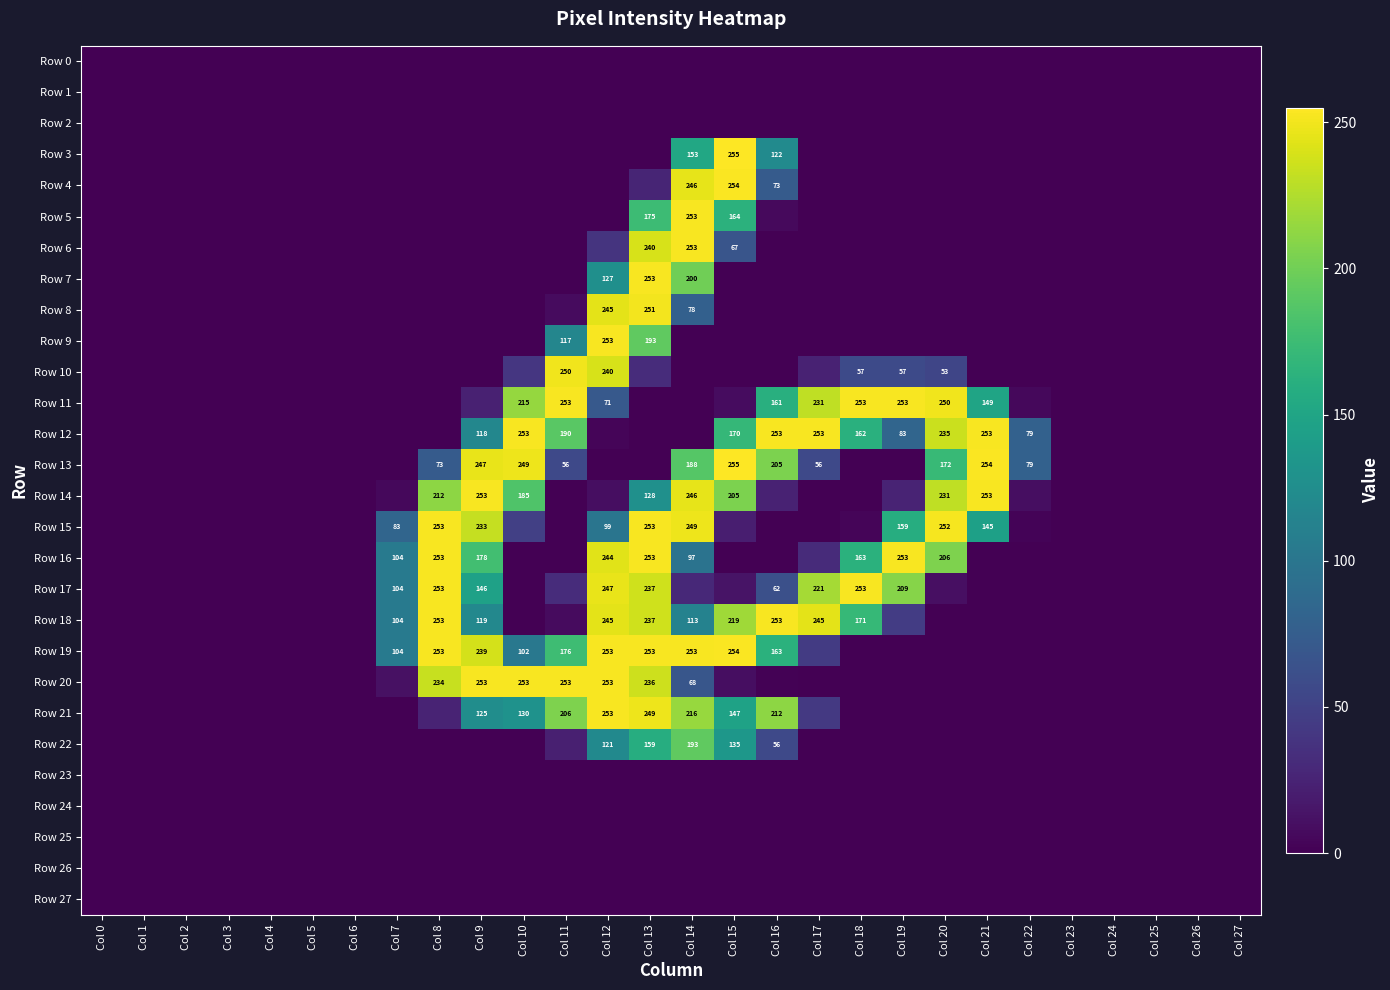

Is the value of Row 2 at Col 5 greater than the value of Row 26 at Col 24?

No